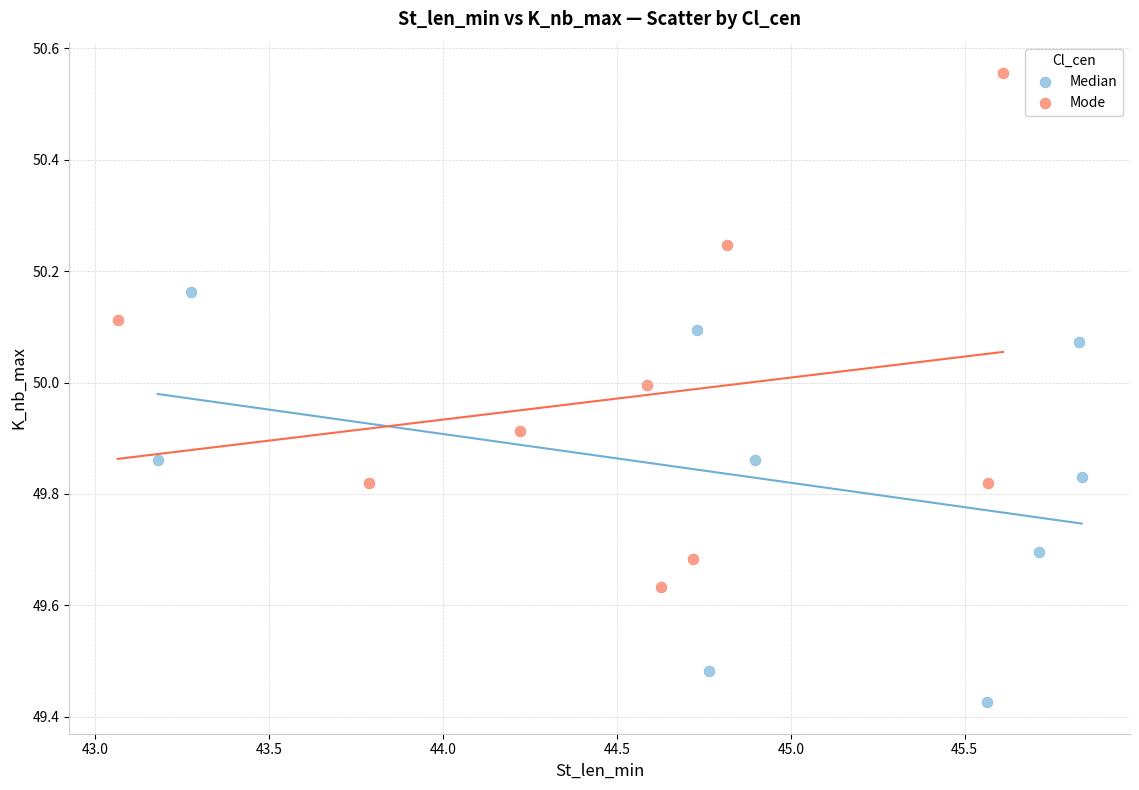

Which series has the largest Y range (max minus min)?

Mode